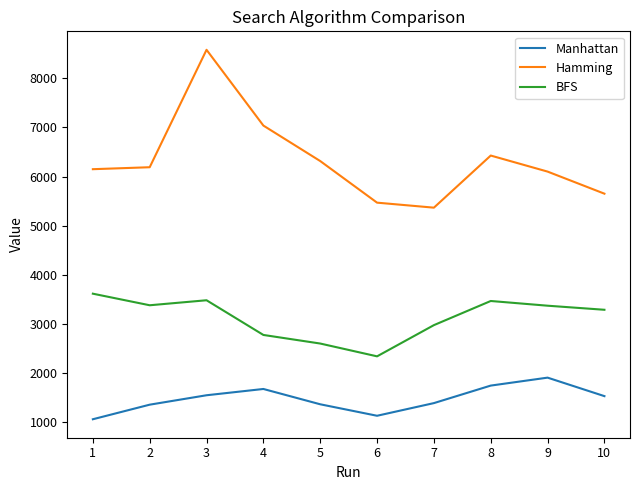

What is the spread (max minus min) of values at 6?

4343